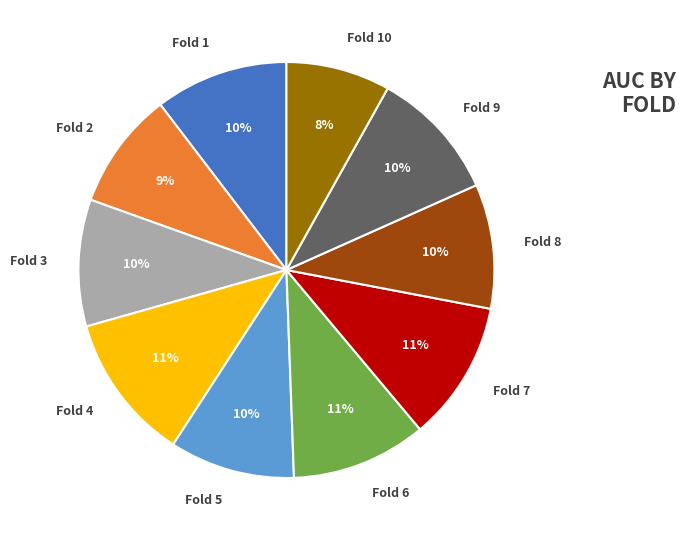

Is it true that Fold 9 is 19% of the pie?

False